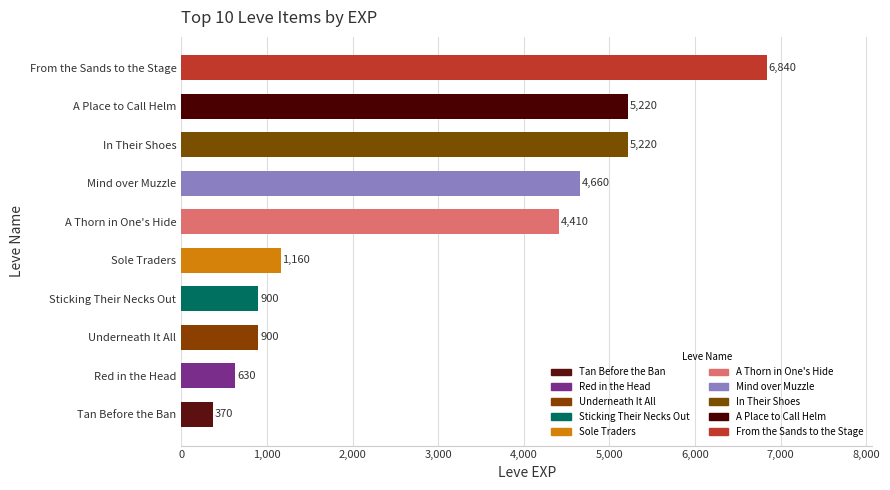

How many distinct data groups are displayed?

1